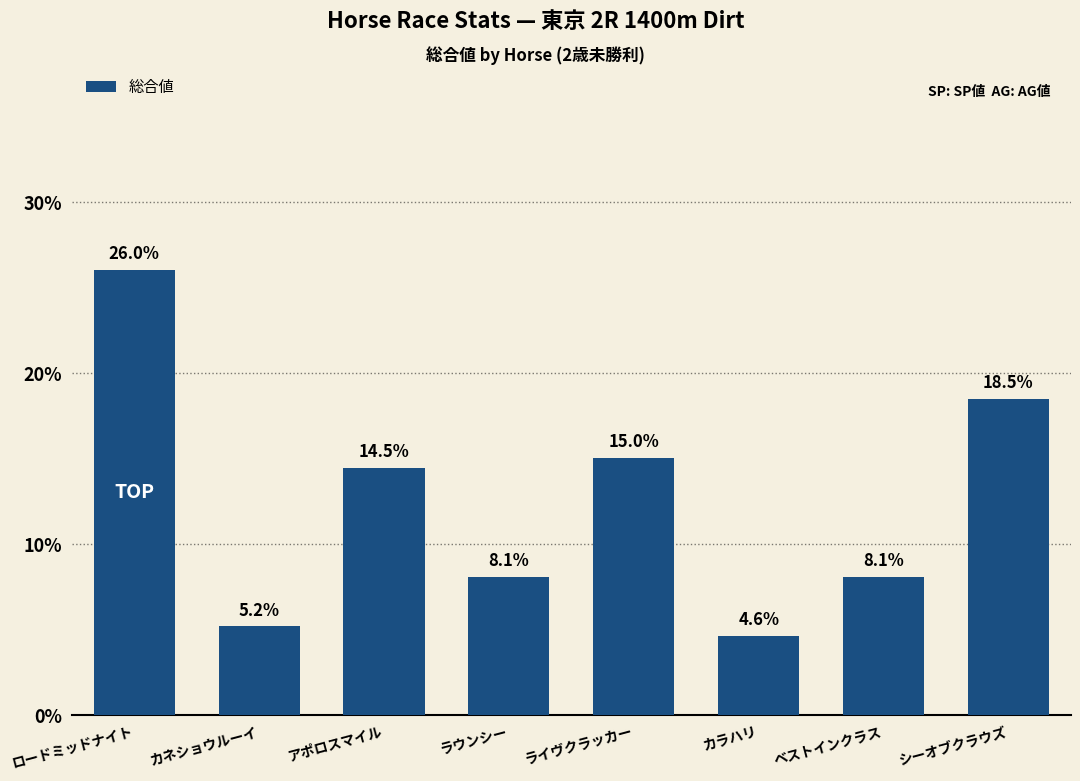

What is the difference between the values at アポロスマイル and カラハリ?

9.8